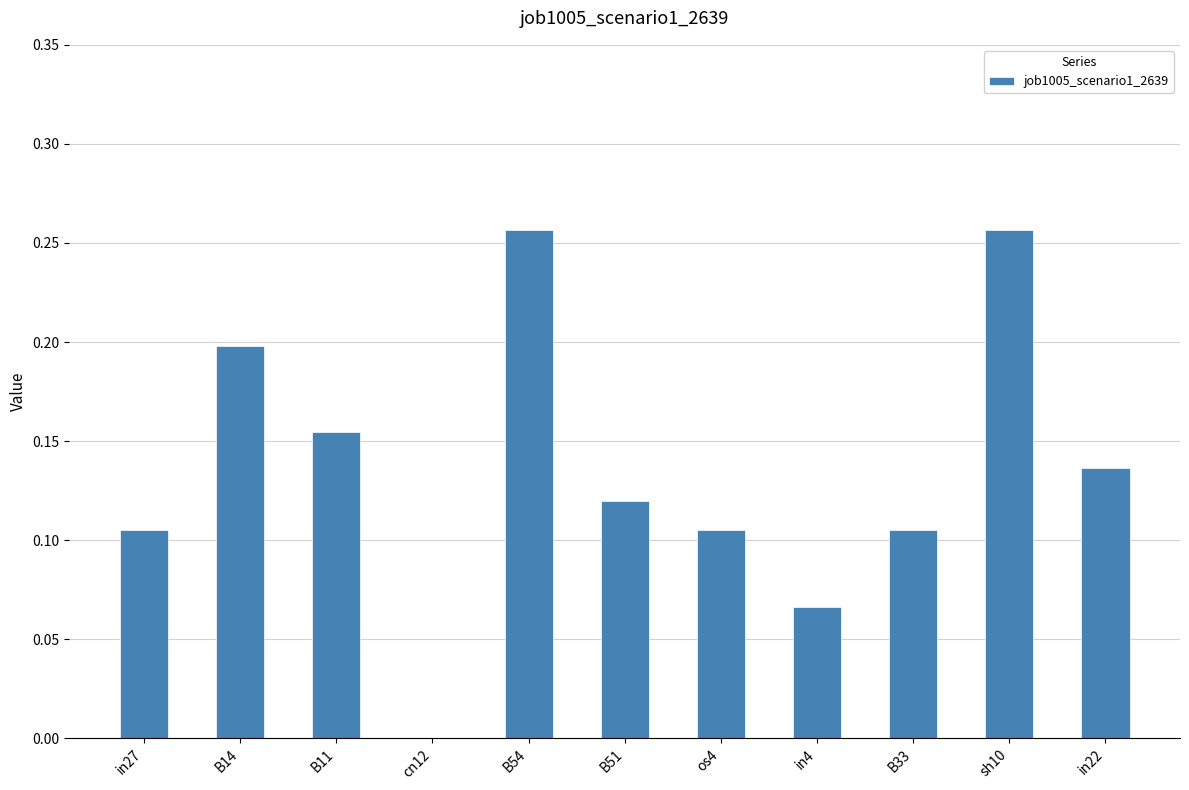

Is it true that the value at B14 is 0.1?

False